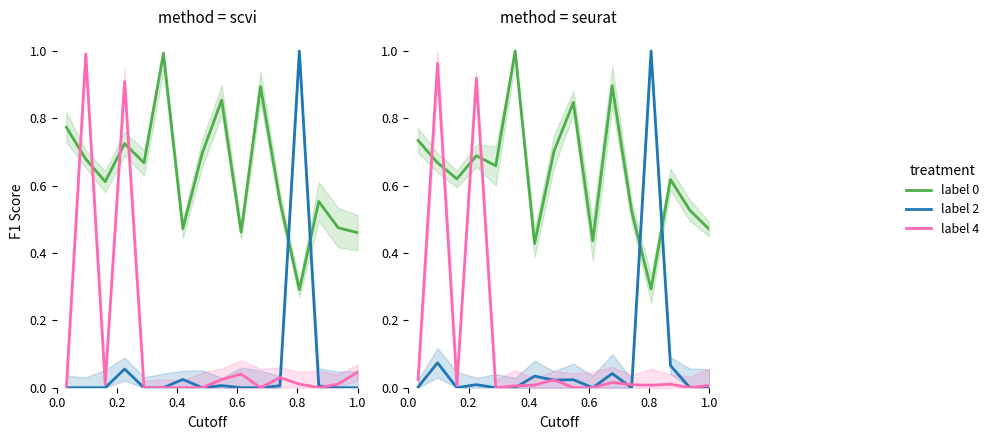

Rank the series by their maximum value, from highest to lowest.

label 0, label 2, label 4